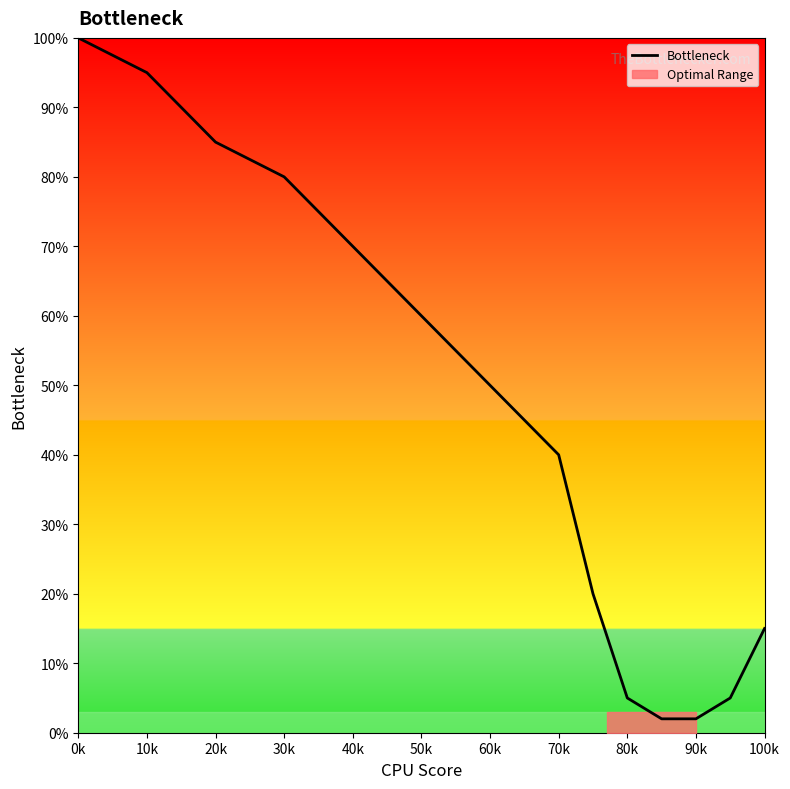

At which label is Bottleneck closest to 51?

60k